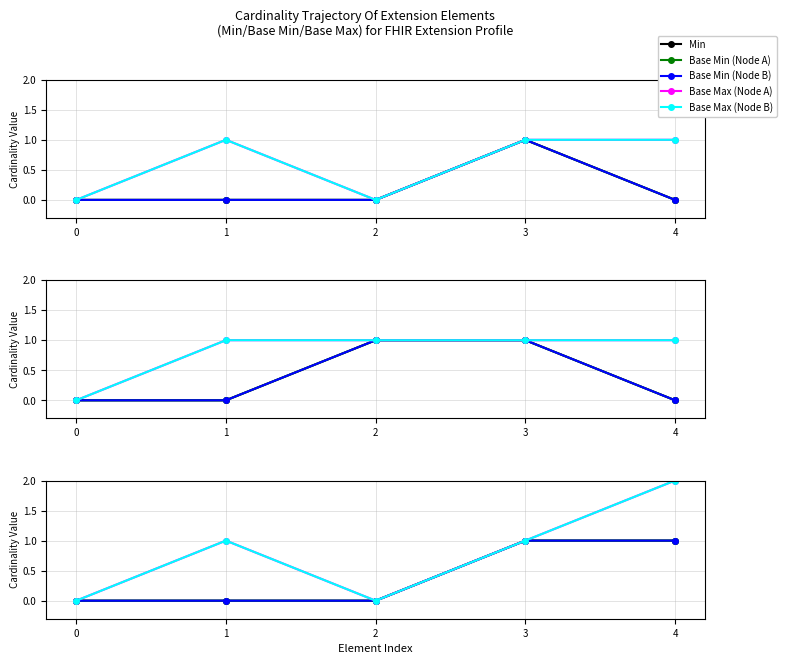

What is the maximum value for Base Min (Node A)?

1